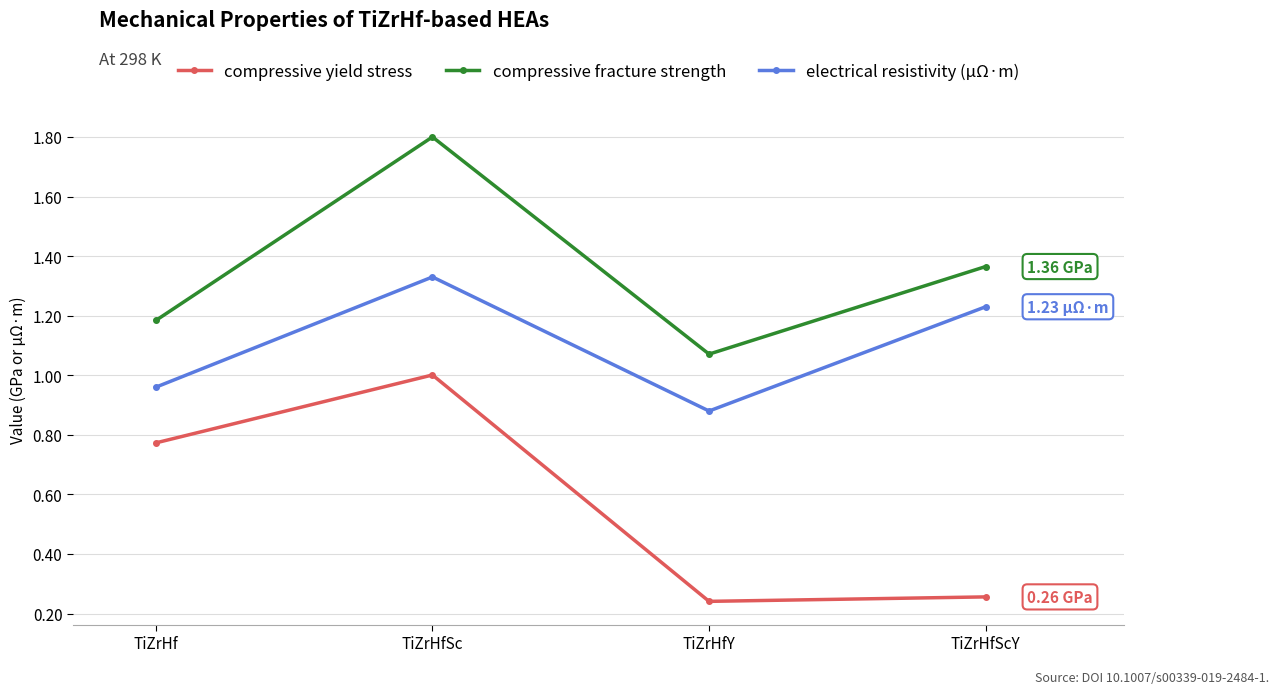

What is the total value across all series at TiZrHfScY?

2.9